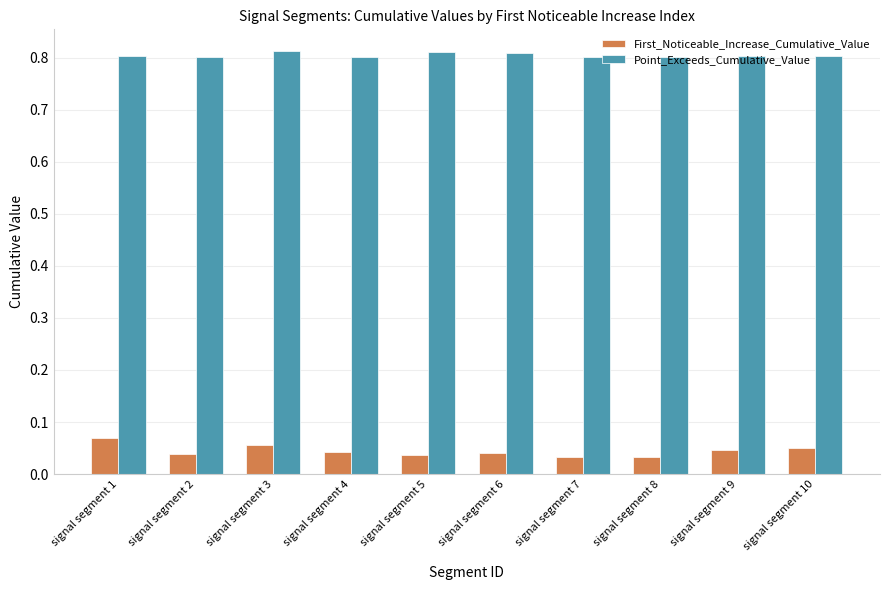

Does the chart contain stacked bars?

No